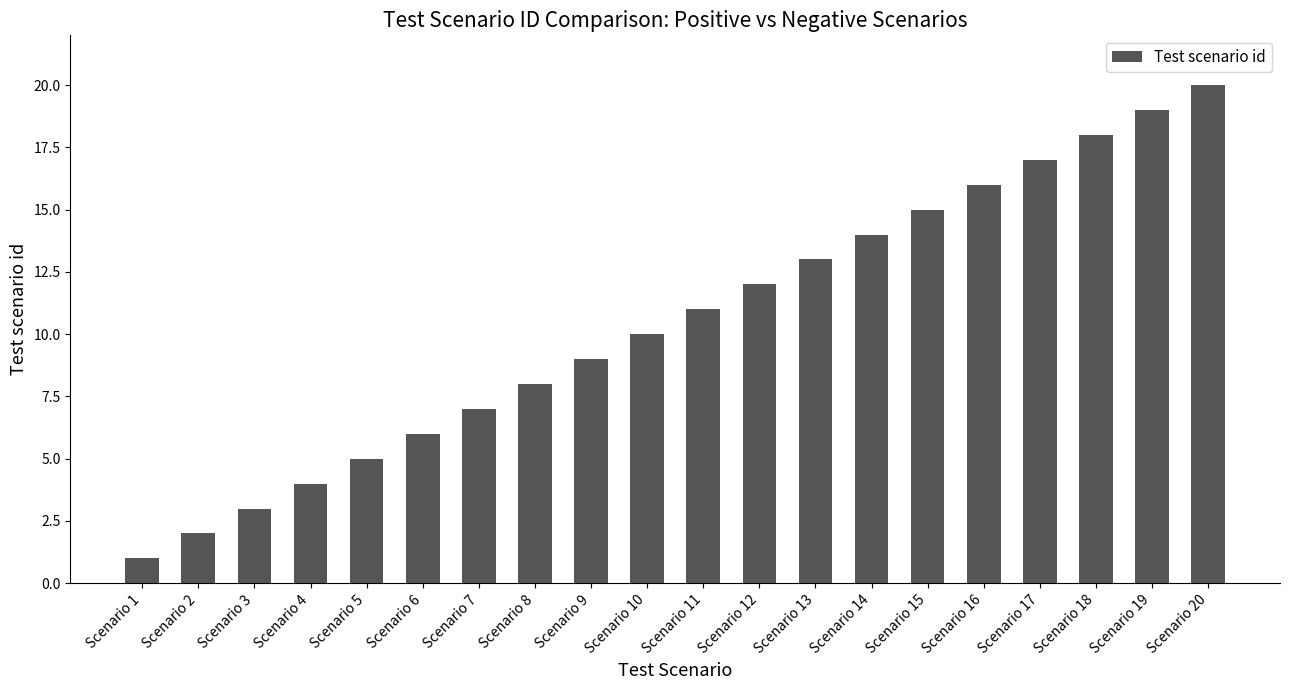

Are the bars horizontal?

No